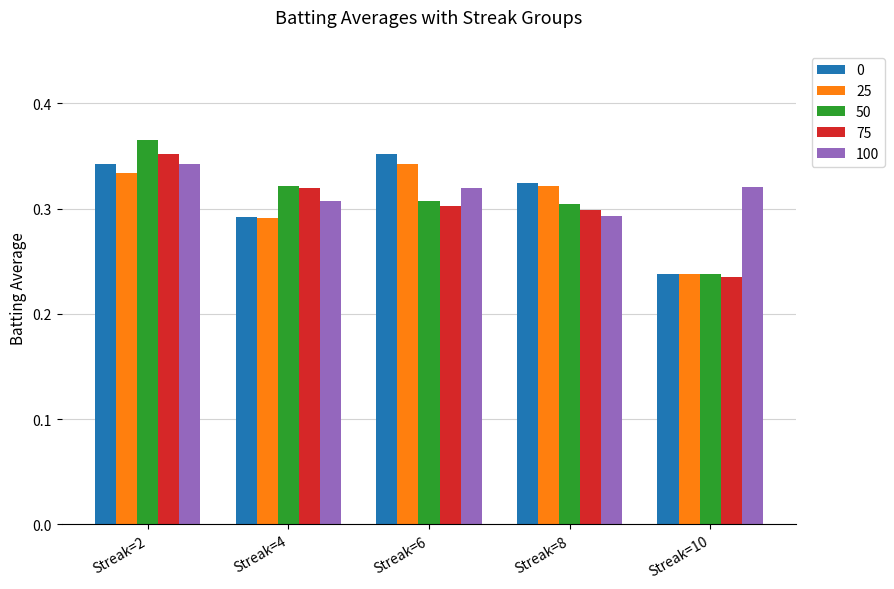

At Streak=6, list the series in order from smallest to largest.

75, 50, 100, 25, 0